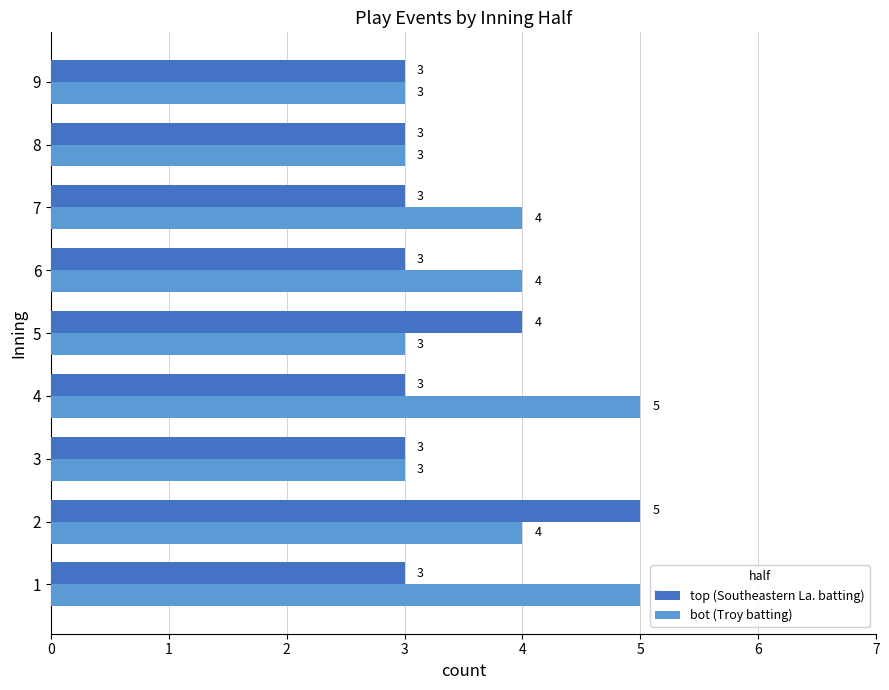

What is the average value of the top (Southeastern La. batting) series?

3